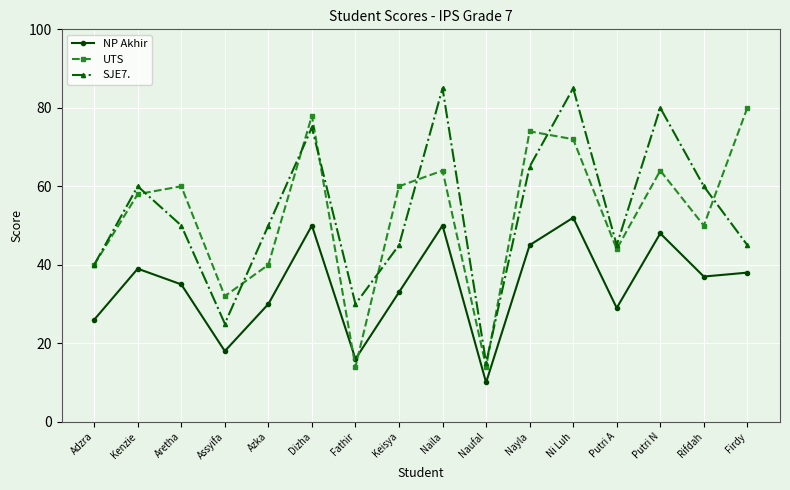

Between which two adjacent categories do UTS and NP Akhir first intersect?

Dizha and Fathir